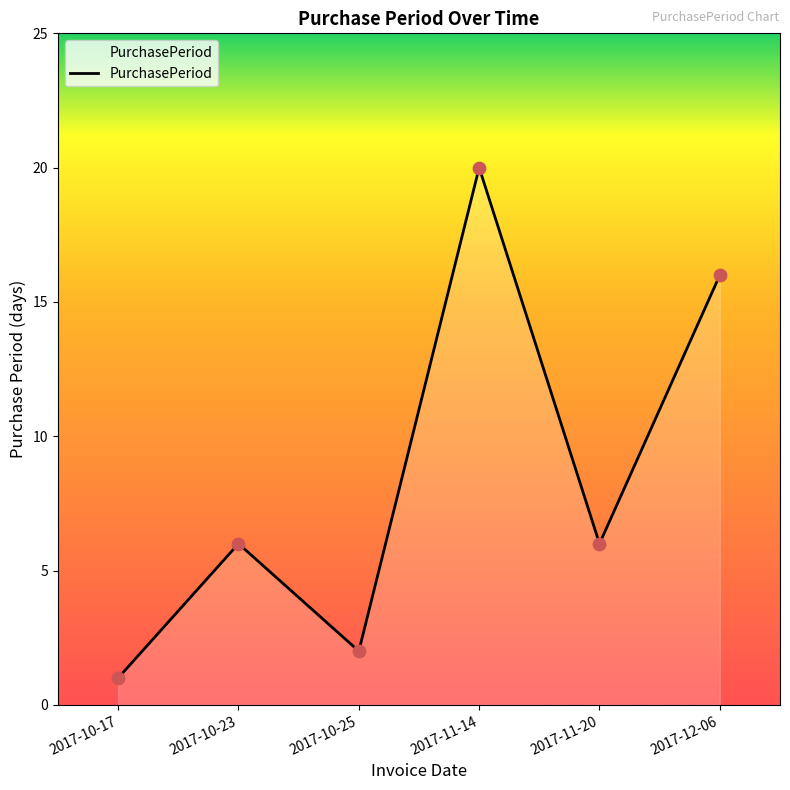

Approximately how many times larger is the value at 2017-12-06 compared to 2017-11-14?

0.8